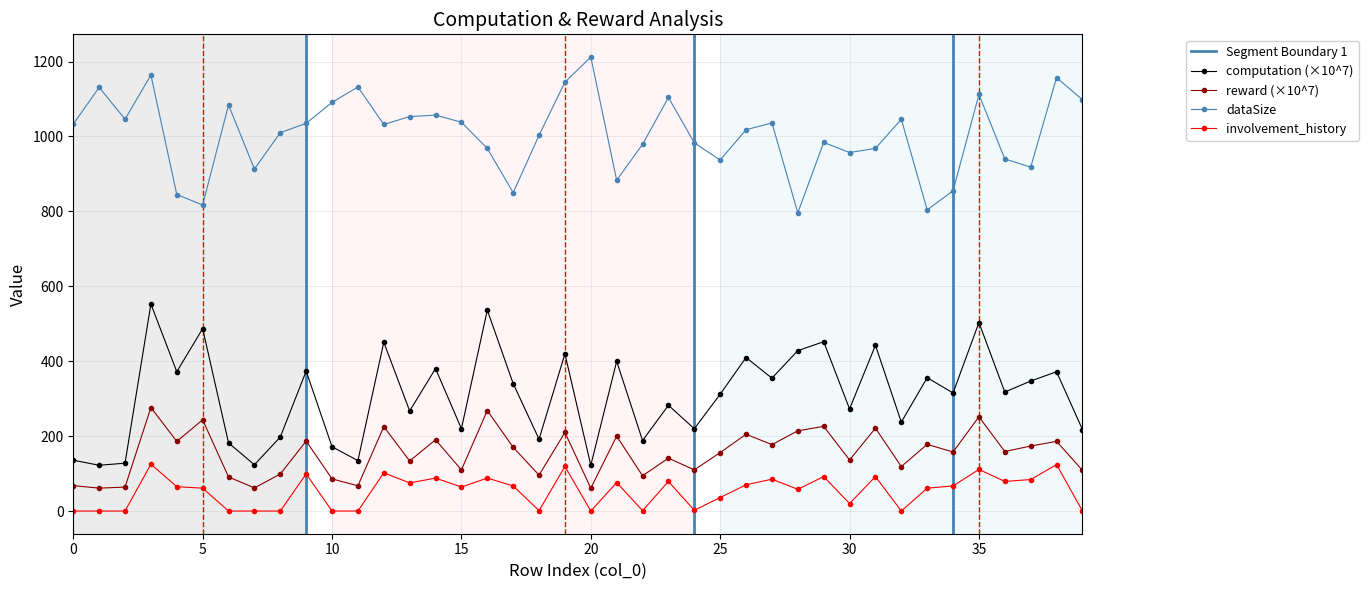

The dataSize series shows 855.0 at 34. True or false?

True